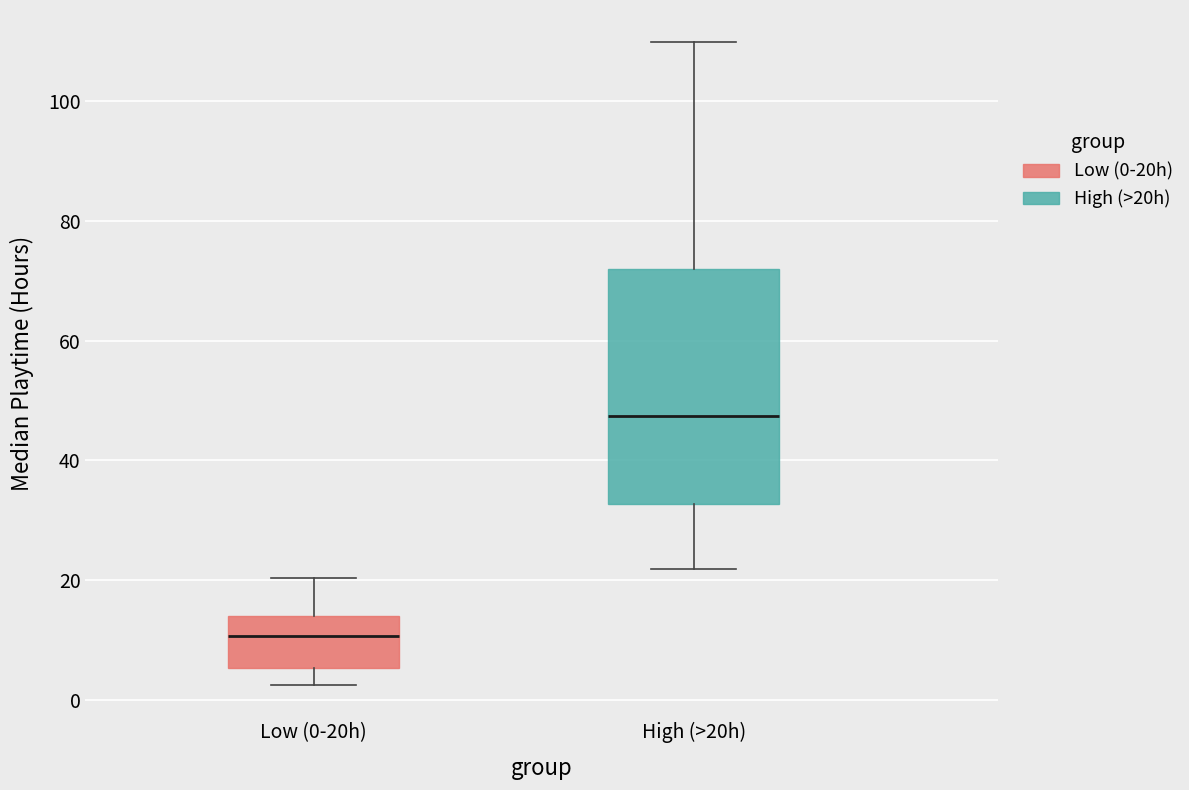

Where does the median line of the box for Low (0-20h) sit on the y-axis? The values are not printed on the chart, so give them approximately, as read against the axis.

10